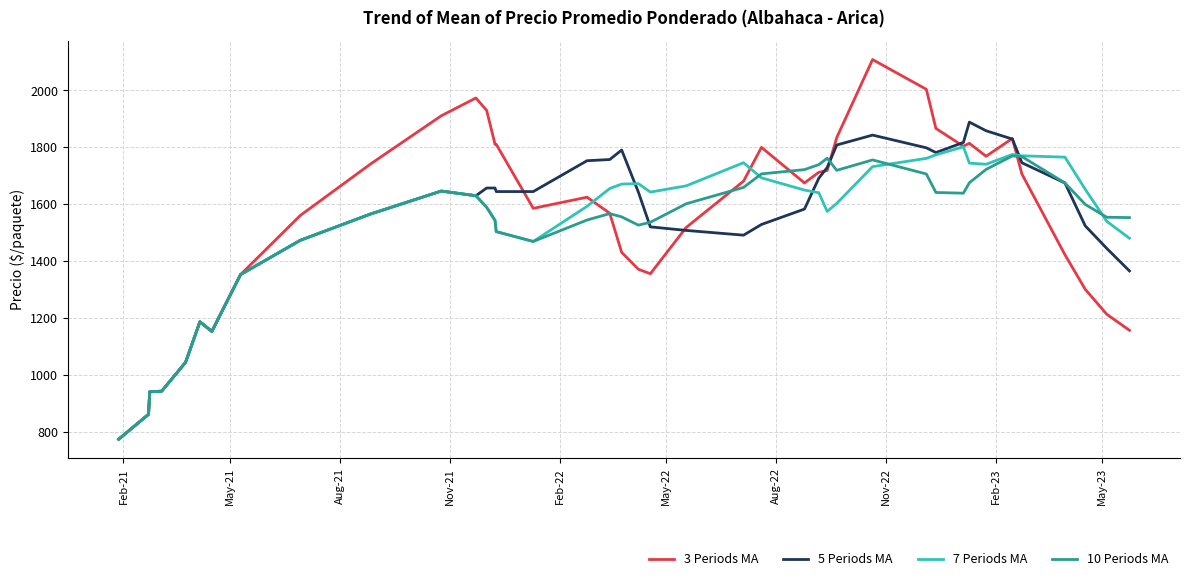

What is the minimum value for 7 Periods MA?

775.0